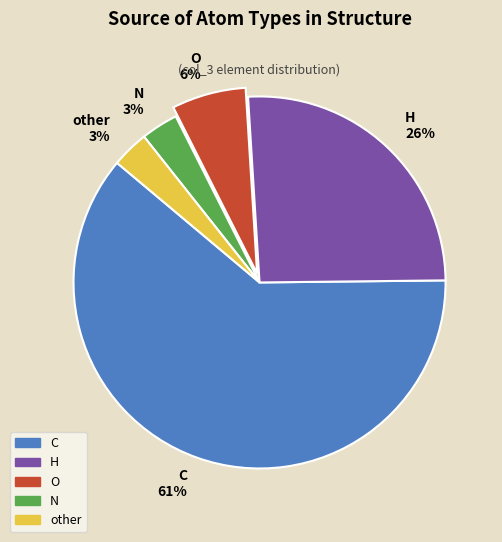

Between N and H, which is larger?

H